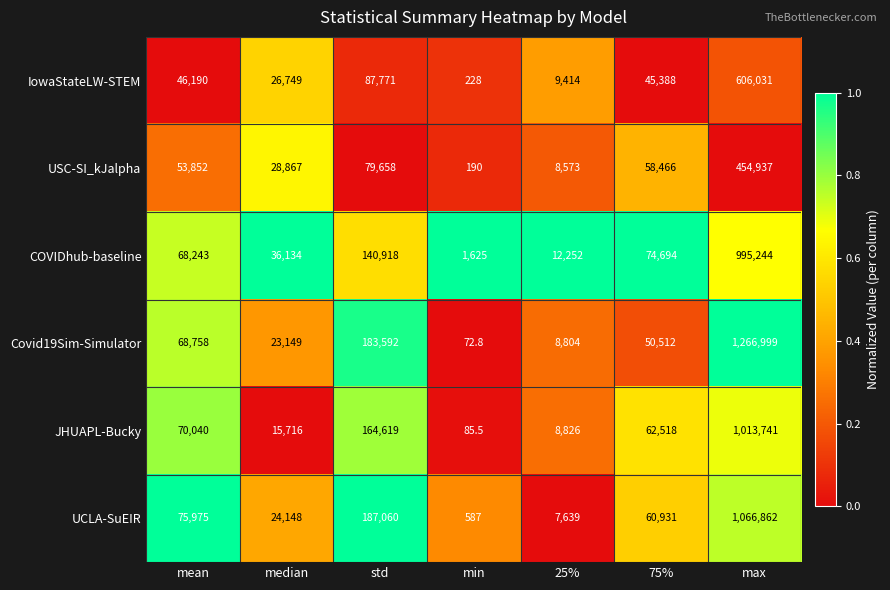

Which series has the largest range (max minus min)?

Covid19Sim-Simulator